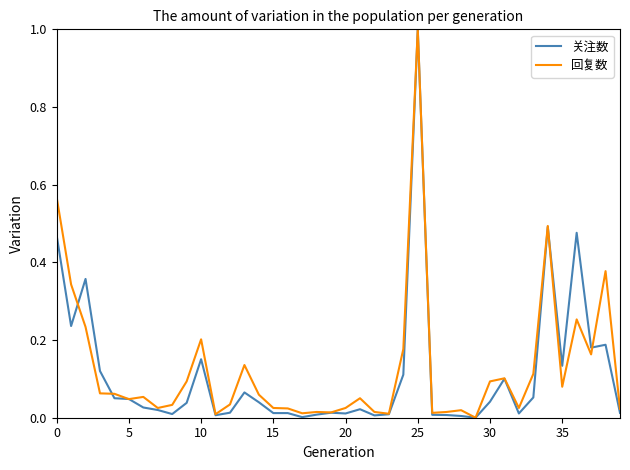

What is the greatest value displayed?

1.0